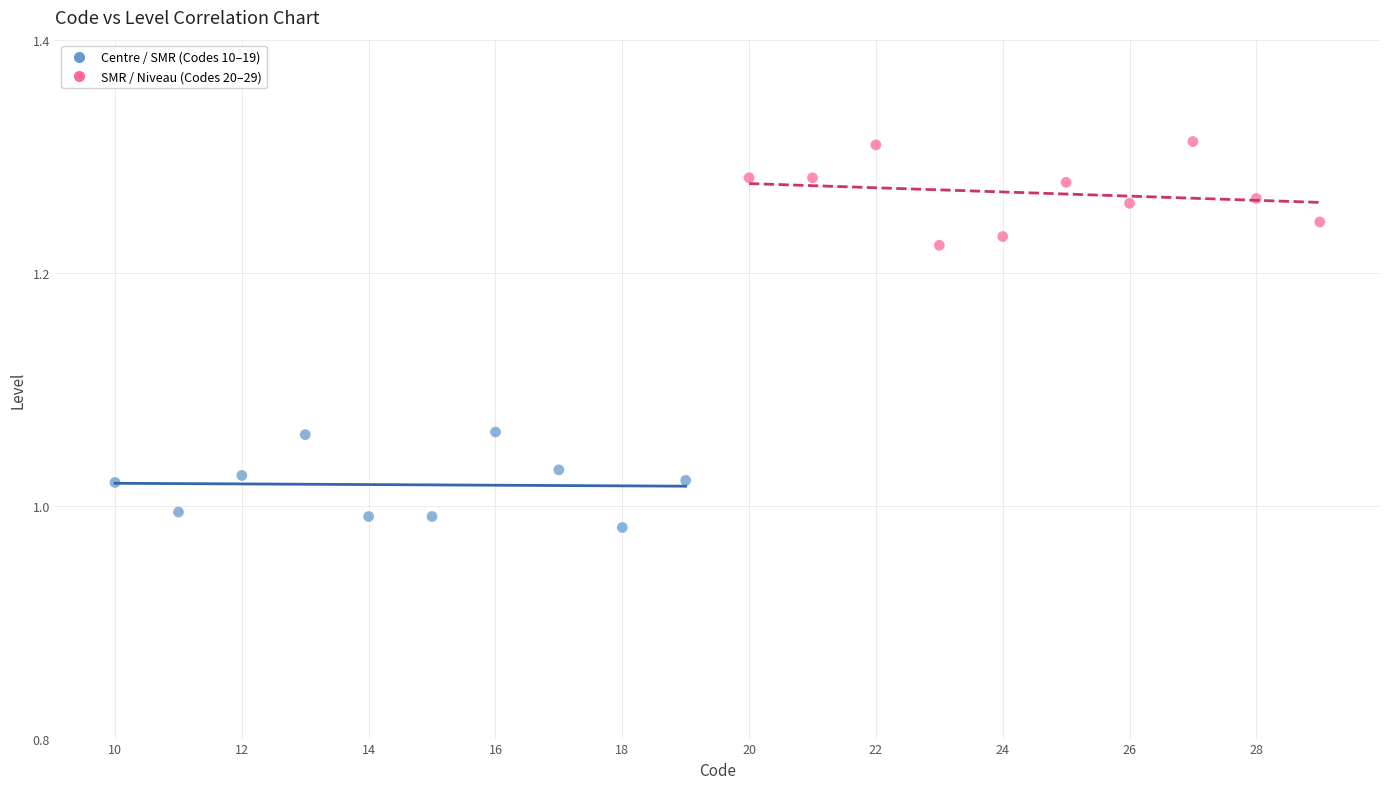

Which series contains the lowest Y value?

Centre / SMR (Codes 10–19)